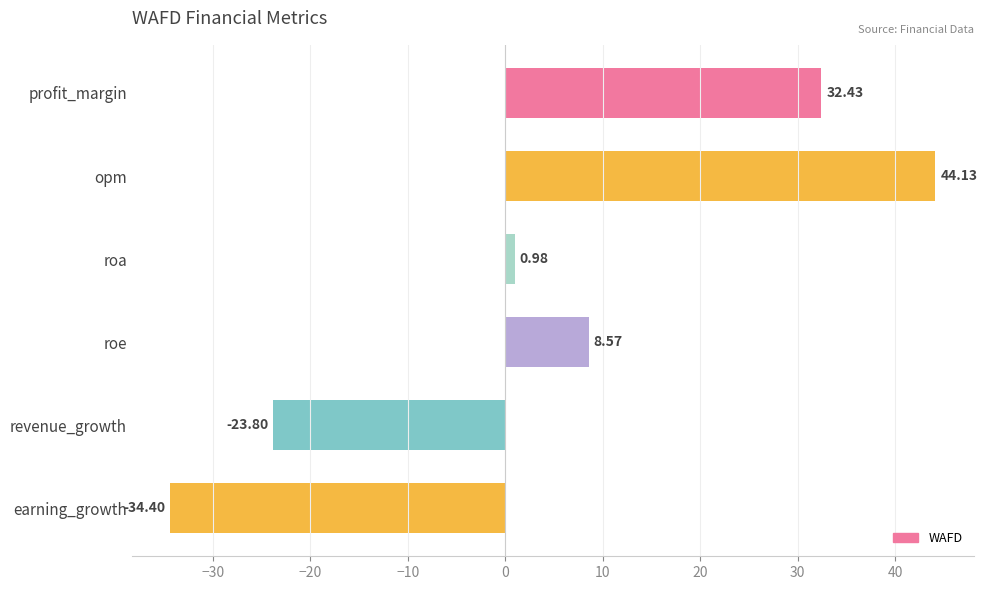

What is the change in value from roe to revenue_growth?

-32.4